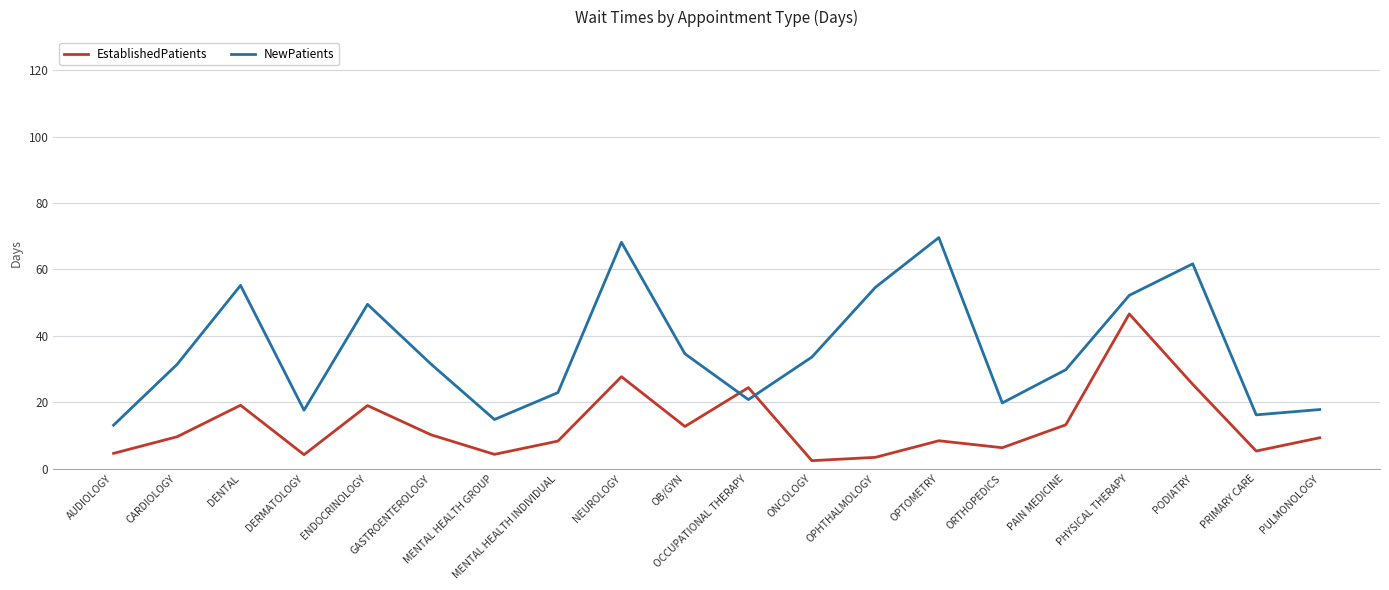

What are all the series names shown in the legend?

EstablishedPatients, NewPatients